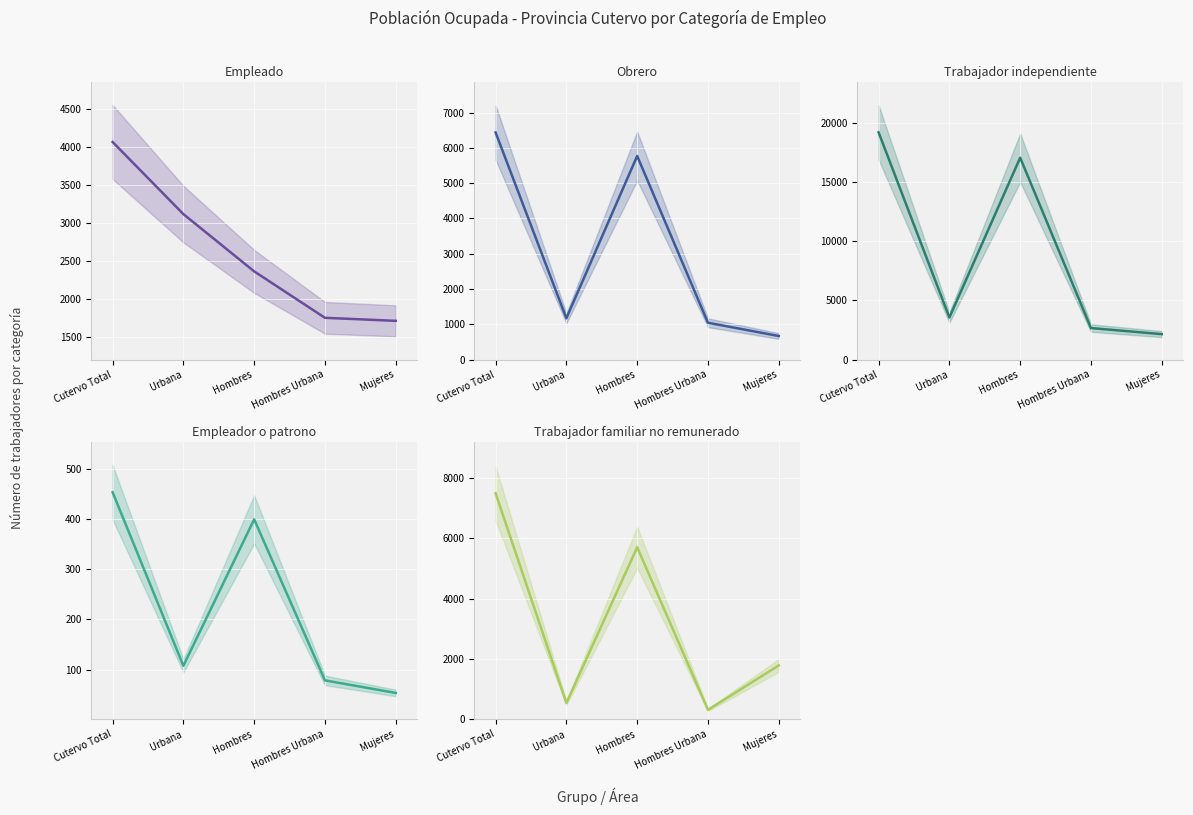

What value does the Empleado series have at Hombres, to the nearest 10?

2360